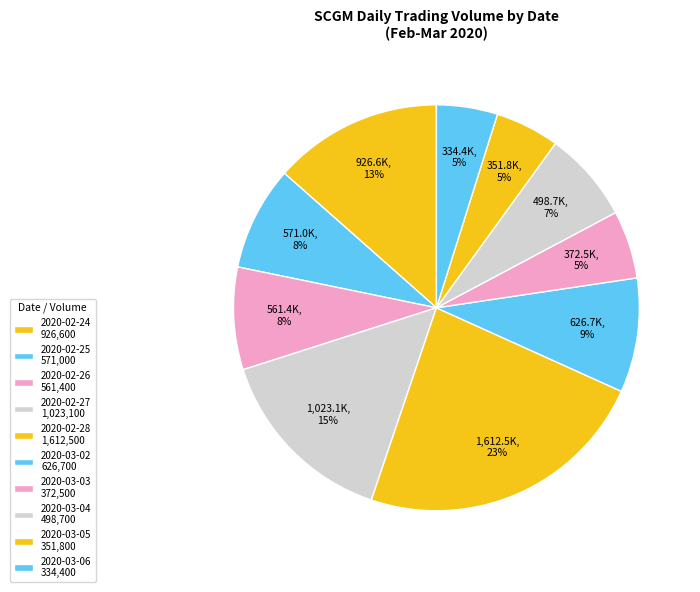

To the nearest percent, what is the difference between the 2020-02-25 and 2020-03-03 slice percentages?

3%